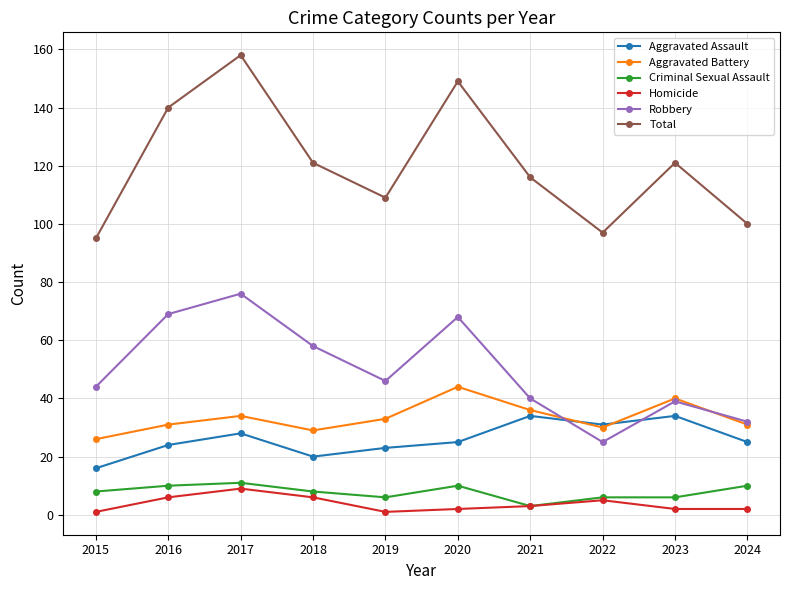

What are all the series names shown in the legend?

Aggravated Assault, Aggravated Battery, Criminal Sexual Assault, Homicide, Robbery, Total